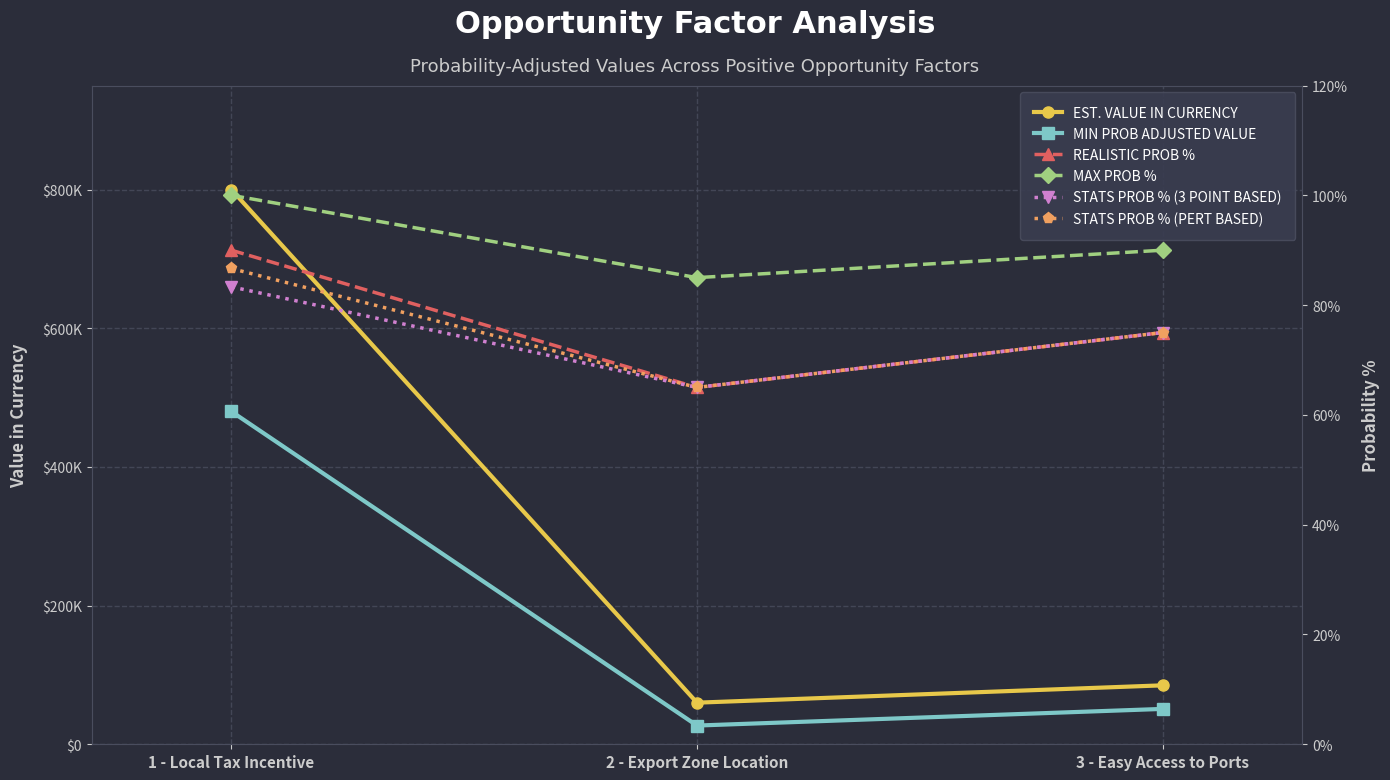

At which label is MIN PROB ADJUSTED VALUE closest to 253500?

3 - Easy Access to Ports